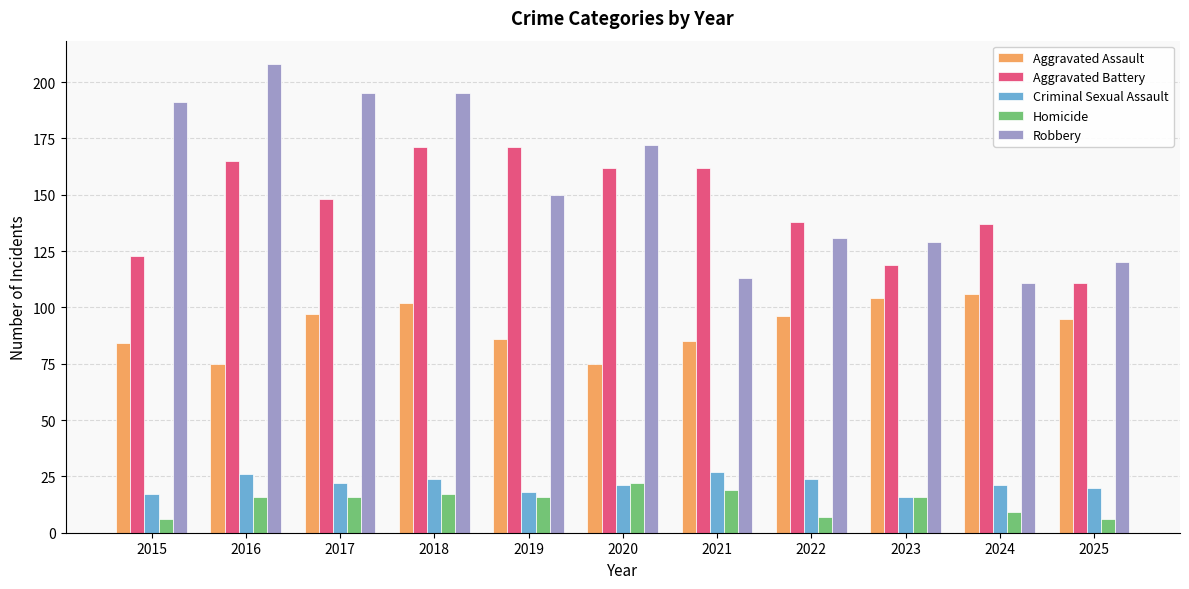

What is the difference between the Criminal Sexual Assault values at 2025 and 2024?

1